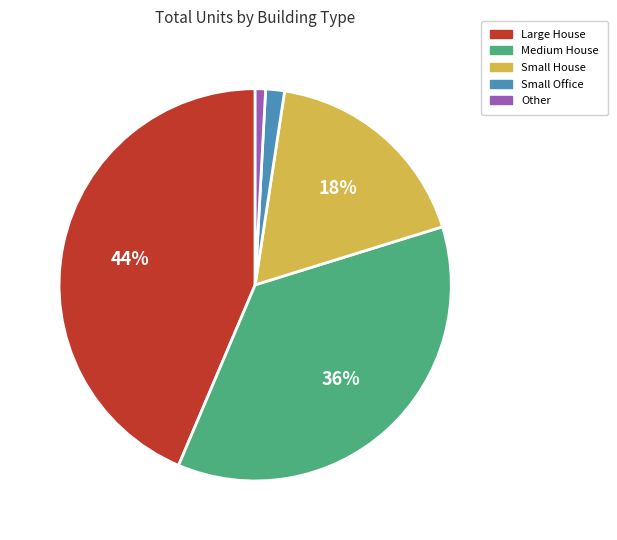

To the nearest percent, what is the average slice percentage?

20%